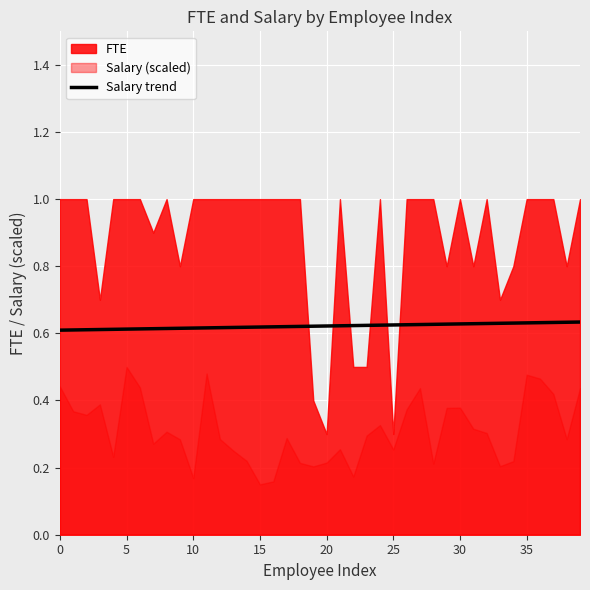

Reading left to right, what are all the values shown in this chart?

0.6	0.6	0.6	0.6	0.6	0.6	0.6	0.6	0.6	0.6	0.6	0.6	0.6	0.6	0.6	0.6	0.6	0.6	0.6	0.6	0.6	0.6	0.6	0.6	0.6	0.6	0.6	0.6	0.6	0.6	0.6	0.6	0.6	0.6	0.6	0.6	0.6	0.6	0.6	0.6